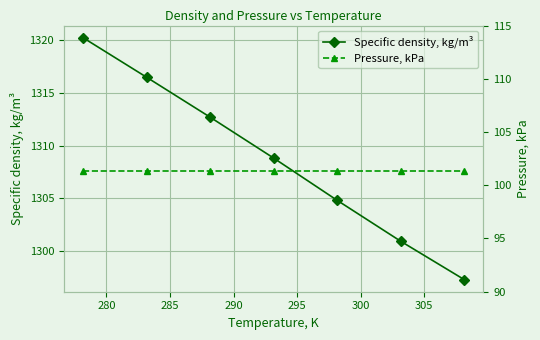

What is the average value of the Specific density, kg/m³ series?

1308.8